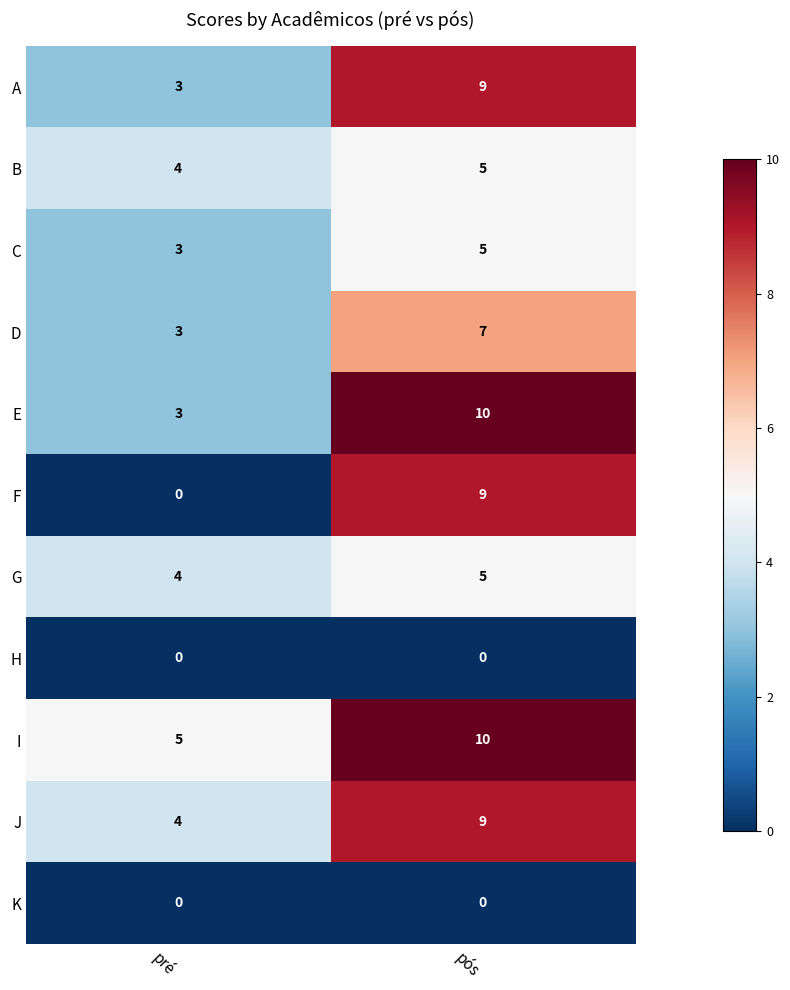

What is the minimum value for I?

5